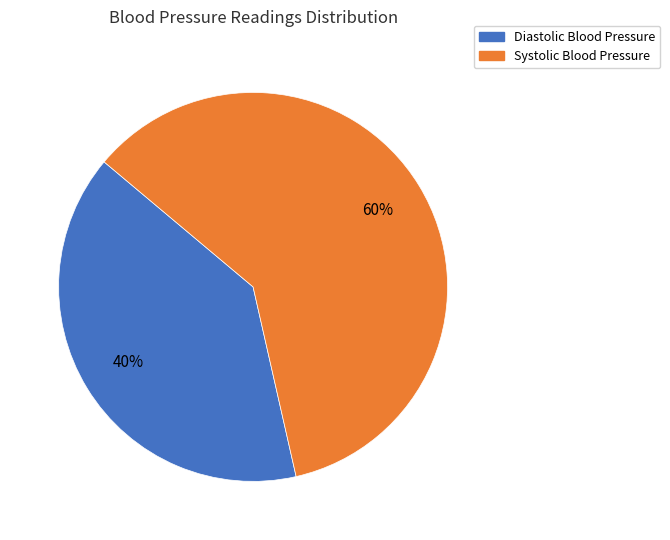

To the nearest percent, what percentage of the pie is Systolic Blood Pressure?

60%